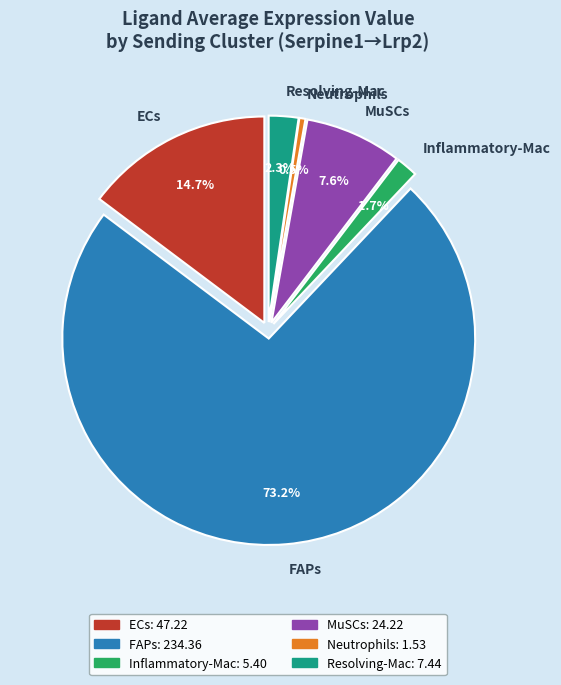

What is the change in value from Neutrophils to Resolving-Mac?

+5.9